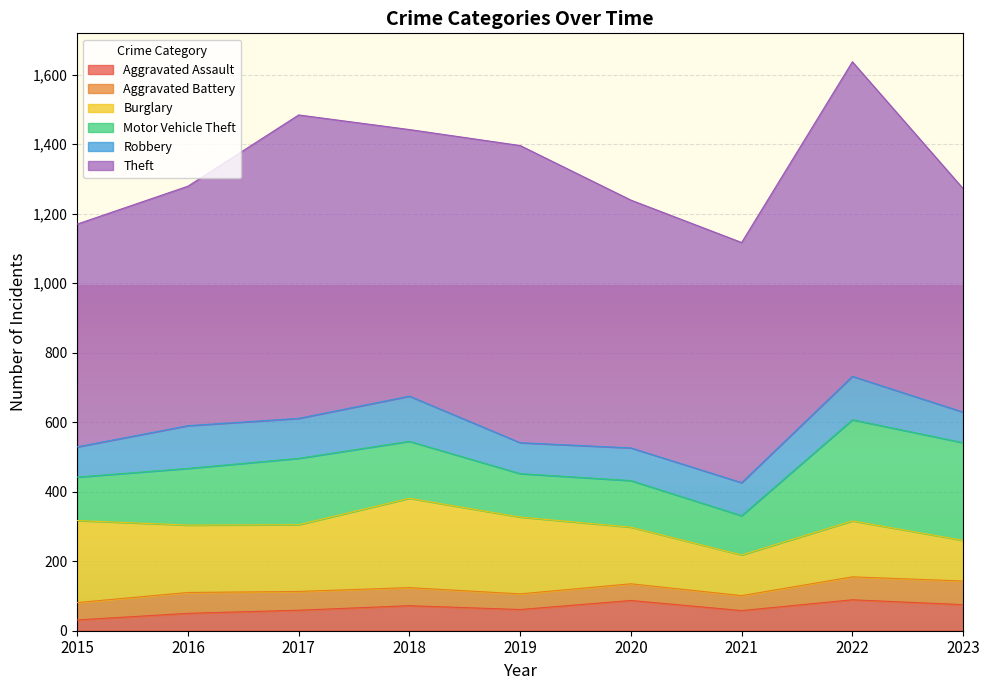

Count the number of categories in the chart.

9